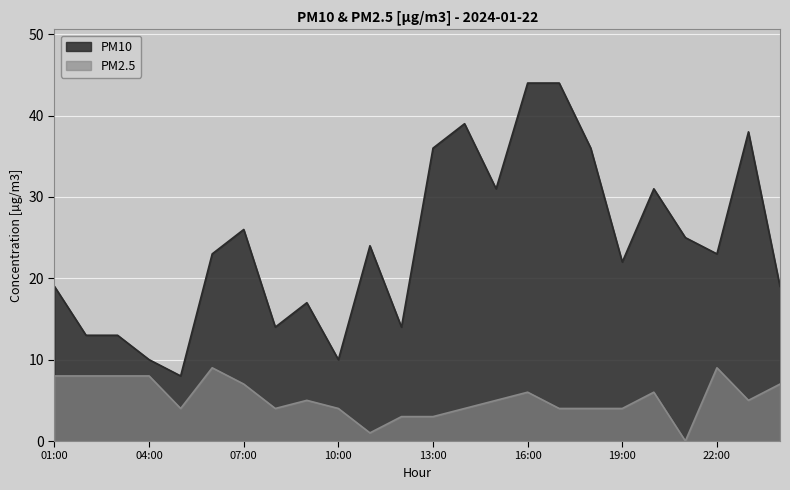

True or false: PM10 has more than 2 interior local peaks.

True